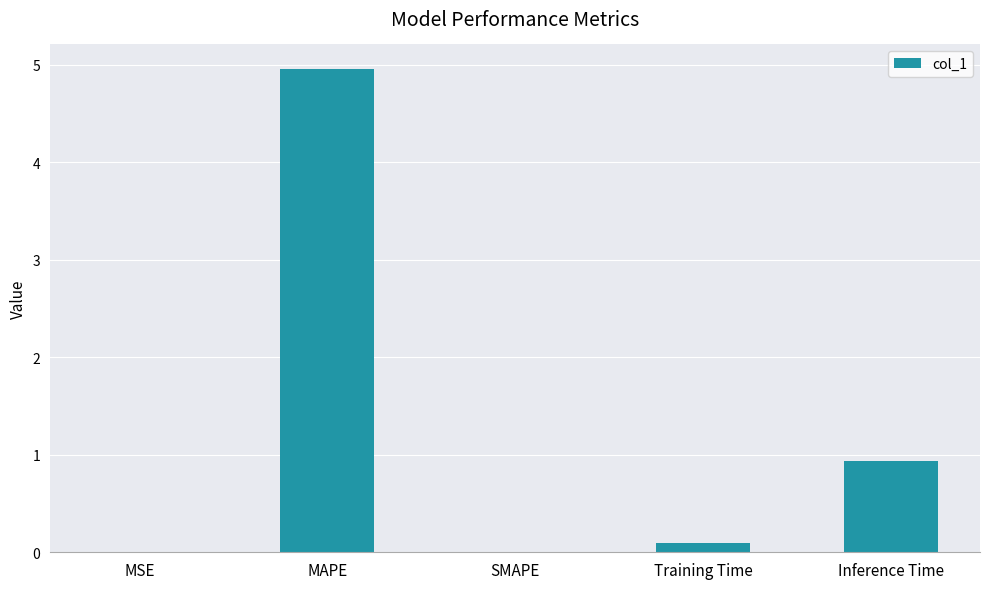

The value at SMAPE is -2.9. True or false?

False